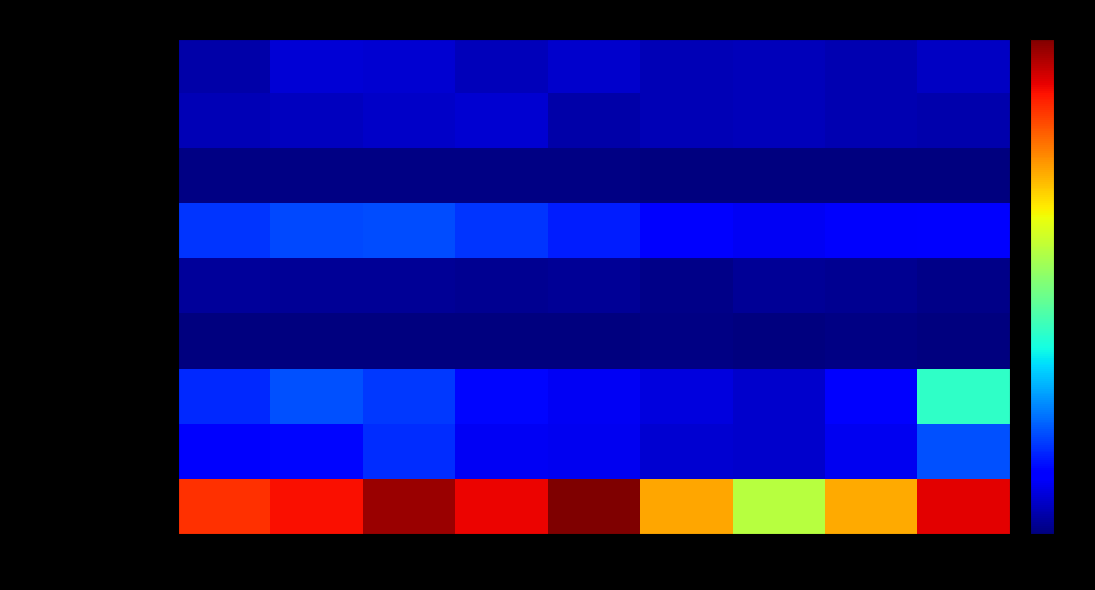

Where is Aggravated Battery nearest to the value 50?

2016